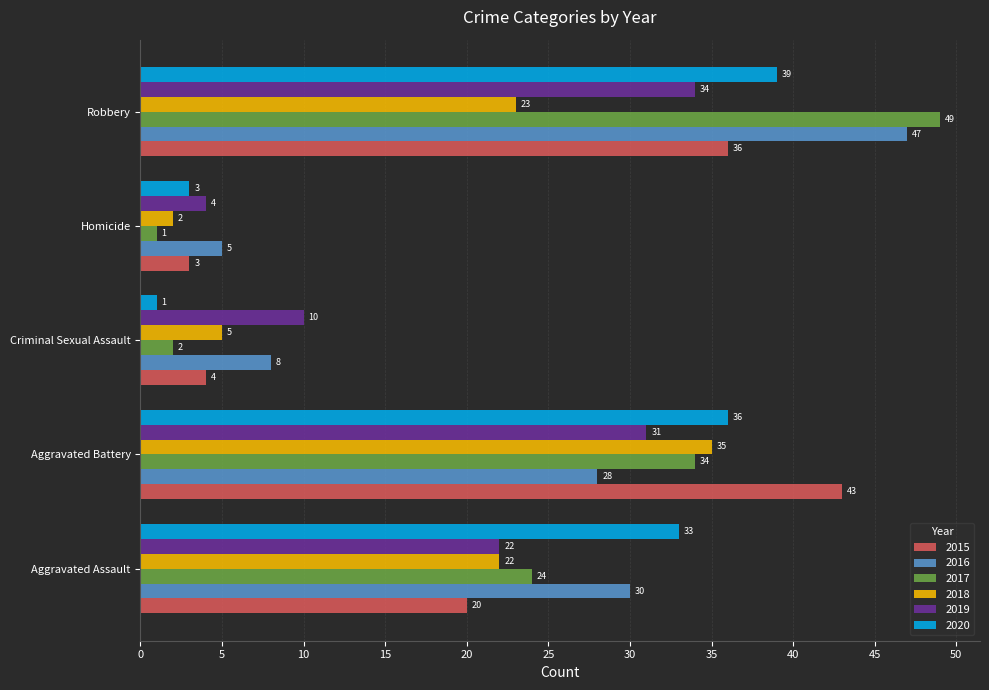

Which series has the widest spread of values?

2017